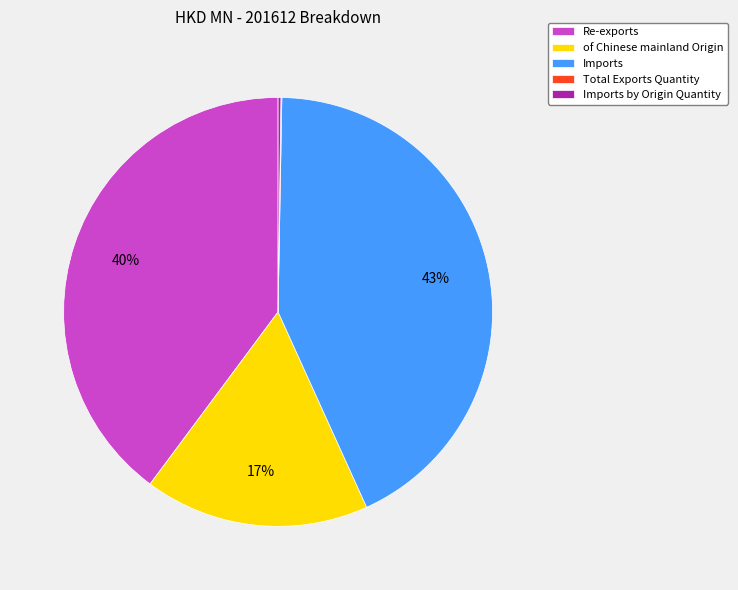

To the nearest percent, what is the difference between the largest and smallest slice percentages?

43%